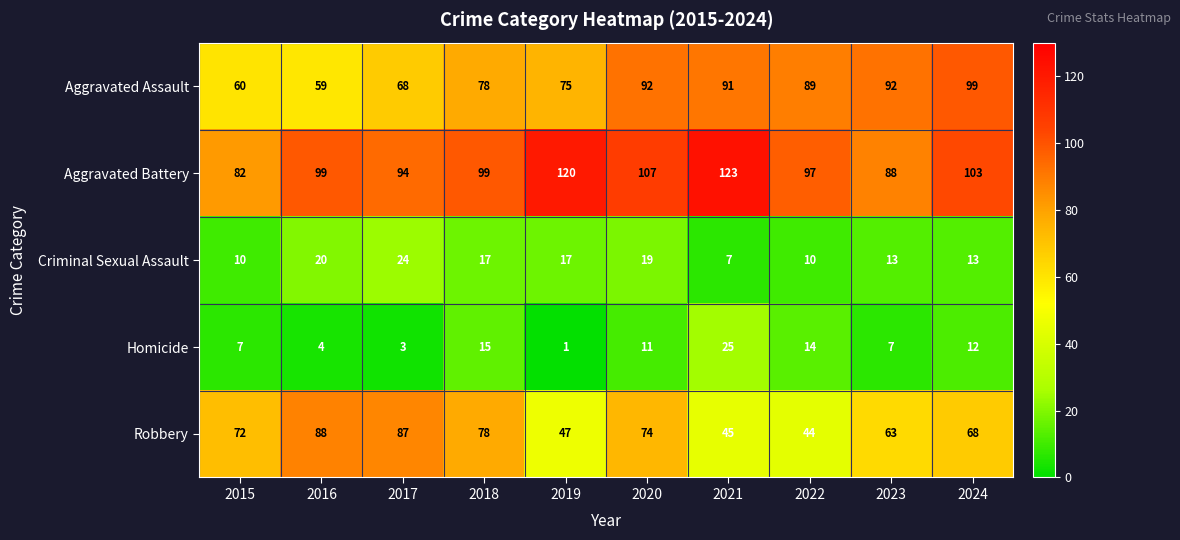

The Criminal Sexual Assault series shows 17 at 2019. True or false?

True